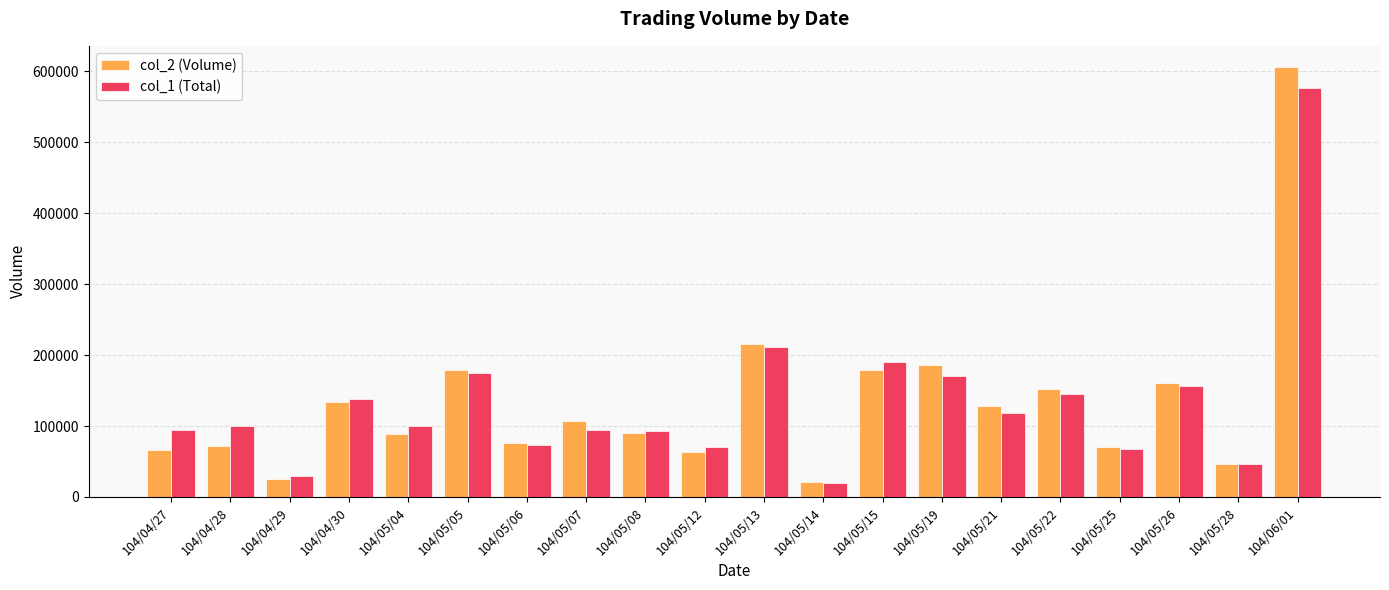

What position from the right is 104/06/01?

1